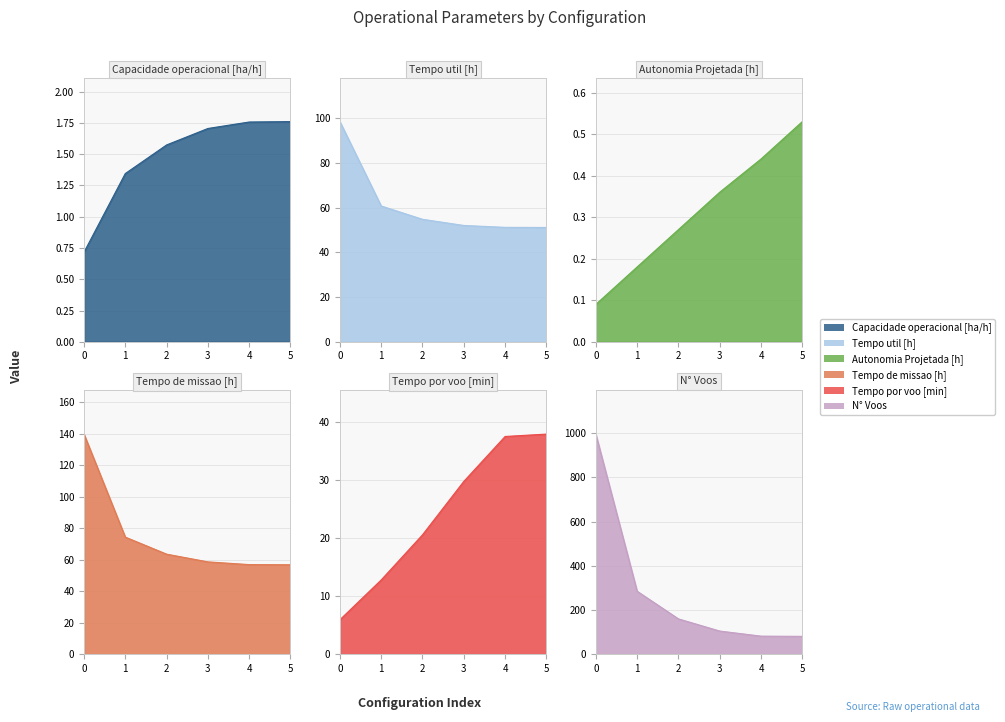

Reading left to right, list all the values displayed in this chart.

Capacidade operacional [ha/h]: 0=0.7	1=1.3	2=1.6	3=1.7	4=1.8	5=1.8
Tempo util [h]: 0=98.5	1=60.8	2=54.8	3=52.0	4=51.2	5=51.1
Autonomia Projetada [h]: 0=0.1	1=0.2	2=0.3	3=0.4	4=0.4	5=0.5
Tempo por voo [min]: 0=5.9	1=12.8	2=20.6	3=29.7	4=37.5	5=37.9
Tempo de missao [h]: 0=139.7	1=74.3	2=63.5	3=58.6	4=56.9	5=56.8
N° Voos: 0=995.0	1=285.0	2=160.0	3=105.0	4=82.0	5=81.0